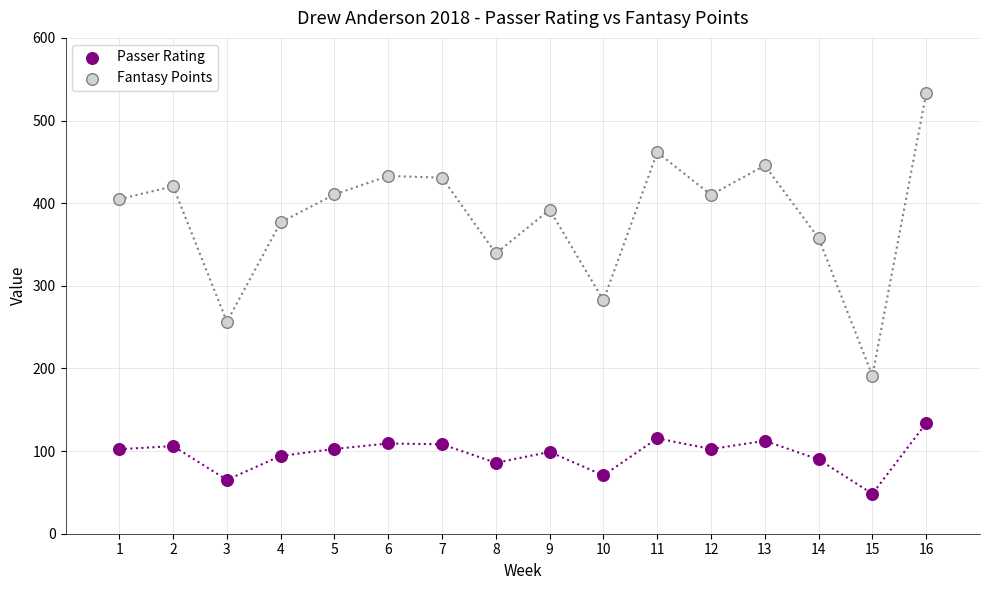

Which series has the widest spread of Y values?

Fantasy Points